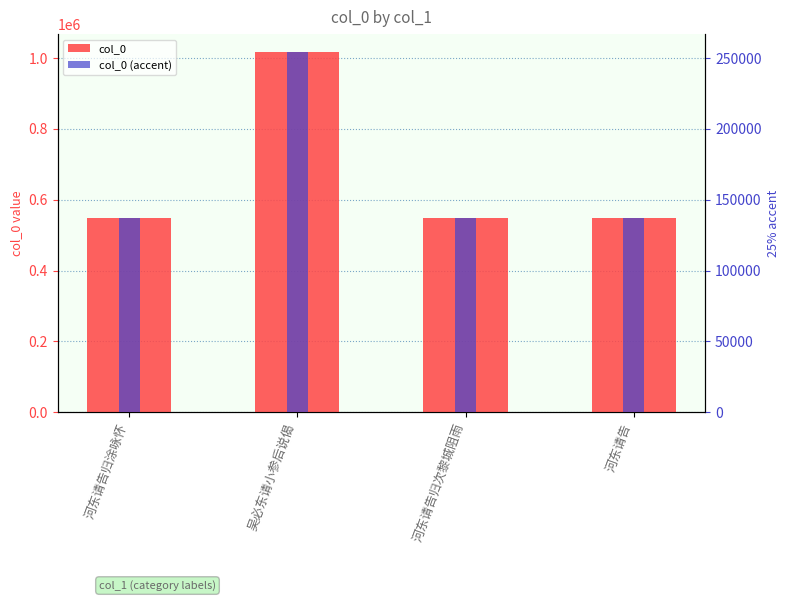

At which label does col_0 reach its minimum?

河东请告归涂咏怀